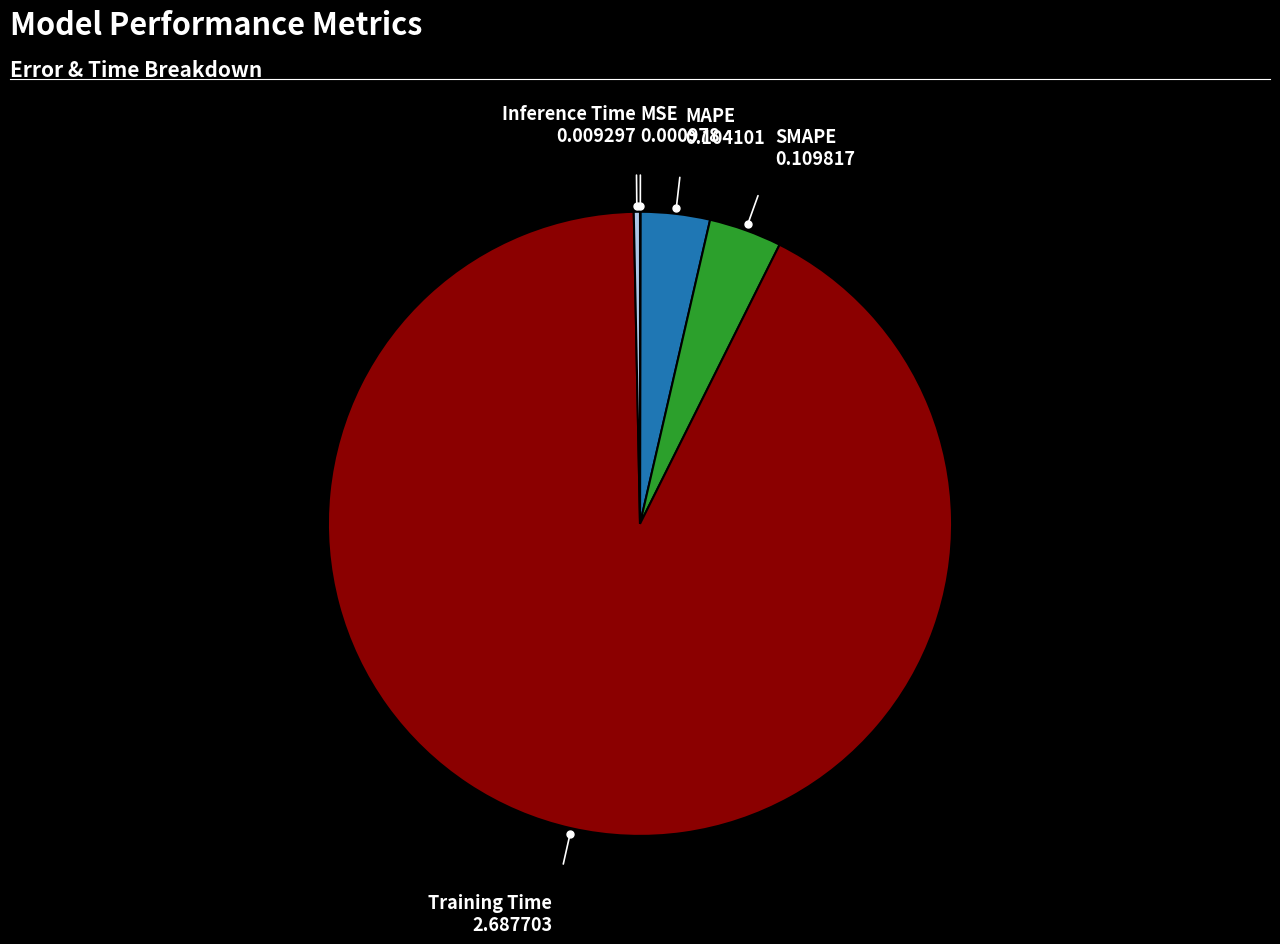

Between Inference Time and Training Time, which is larger?

Training Time